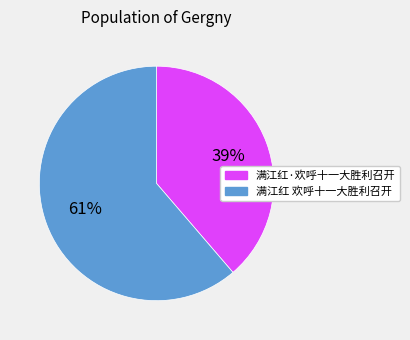

Rank the categories by value from highest to lowest.

满江红 欢呼十一大胜利召开, 满江红·欢呼十一大胜利召开